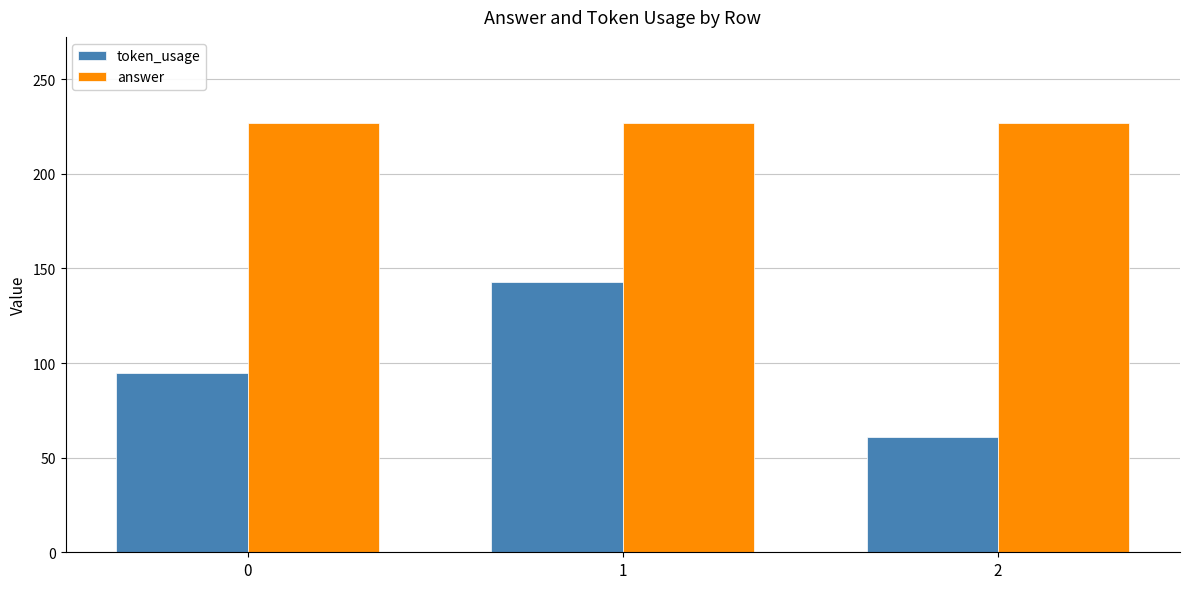

What is the approximate value of token_usage at 0, to the nearest 10?

100